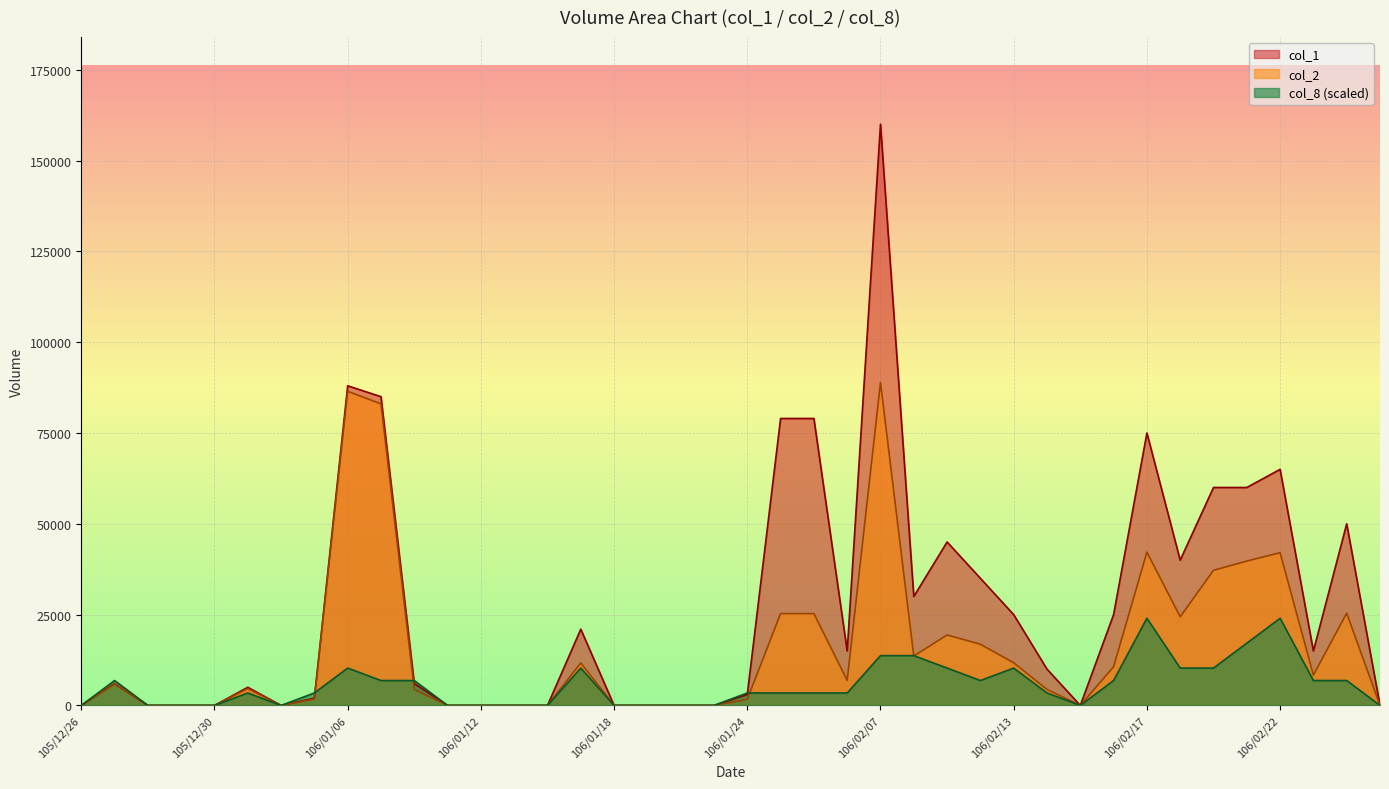

Reading left to right, extract all data points from this chart.

col_1: 105/12/26=0.0	105/12/27=6000.0	105/12/28=0.0	105/12/29=0.0	105/12/30=0.0	106/01/03=5000.0	106/01/04=0.0	106/01/05=2000.0	106/01/06=88000.0	106/01/09=85000.0	106/01/10=6000.0	106/01/11=0.0	106/01/12=0.0	106/01/13=0.0	106/01/16=0.0	106/01/17=21000.0	106/01/18=0.0	106/01/19=0.0	106/01/20=0.0	106/01/23=0.0	106/01/24=3000.0	106/02/02=79000.0	106/02/03=79000.0	106/02/06=15000.0	106/02/07=160000.0	106/02/08=30000.0	106/02/09=45000.0	106/02/10=35000.0	106/02/13=25000.0	106/02/14=10000.0	106/02/15=0.0	106/02/16=25000.0	106/02/17=75000.0	106/02/18=40000.0	106/02/20=60000.0	106/02/21=60000.0	106/02/22=65000.0	106/02/23=15000.0	106/02/24=50000.0	106/03/01=0.0
col_2: 105/12/26=0.0	105/12/27=5940.0	105/12/28=0.0	105/12/29=0.0	105/12/30=0.0	106/01/03=4650.0	106/01/04=0.0	106/01/05=1780.0	106/01/06=86480.0	106/01/09=83030.0	106/01/10=4440.0	106/01/11=0.0	106/01/12=0.0	106/01/13=0.0	106/01/16=0.0	106/01/17=11700.0	106/01/18=0.0	106/01/19=0.0	106/01/20=0.0	106/01/23=0.0	106/01/24=1680.0	106/02/02=25280.0	106/02/03=25280.0	106/02/06=6900.0	106/02/07=88900.0	106/02/08=13600.0	106/02/09=19400.0	106/02/10=16850.0	106/02/13=11750.0	106/02/14=4400.0	106/02/15=0.0	106/02/16=10650.0	106/02/17=42200.0	106/02/18=24400.0	106/02/20=37200.0	106/02/21=39740.0	106/02/22=42050.0	106/02/23=8350.0	106/02/24=25400.0	106/03/01=0.0
col_8: 105/12/26=0.0	105/12/27=6857.1	105/12/28=0.0	105/12/29=0.0	105/12/30=0.0	106/01/03=3428.6	106/01/04=0.0	106/01/05=3428.6	106/01/06=10285.7	106/01/09=6857.1	106/01/10=6857.1	106/01/11=0.0	106/01/12=0.0	106/01/13=0.0	106/01/16=0.0	106/01/17=10285.7	106/01/18=0.0	106/01/19=0.0	106/01/20=0.0	106/01/23=0.0	106/01/24=3428.6	106/02/02=3428.6	106/02/03=3428.6	106/02/06=3428.6	106/02/07=13714.3	106/02/08=13714.3	106/02/09=10285.7	106/02/10=6857.1	106/02/13=10285.7	106/02/14=3428.6	106/02/15=0.0	106/02/16=6857.1	106/02/17=24000.0	106/02/18=10285.7	106/02/20=10285.7	106/02/21=17142.9	106/02/22=24000.0	106/02/23=6857.1	106/02/24=6857.1	106/03/01=0.0